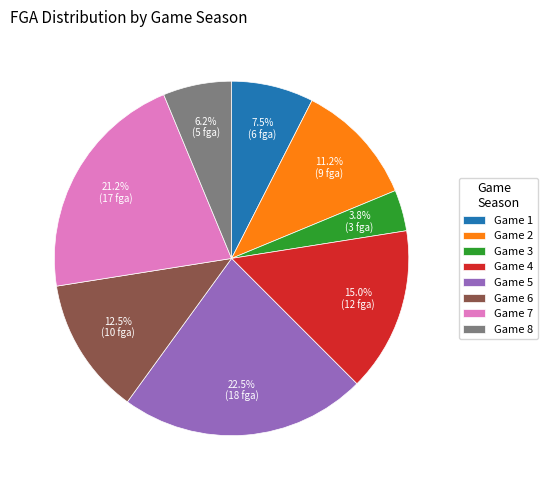

Does Game 2 represent more than half of the total?

No